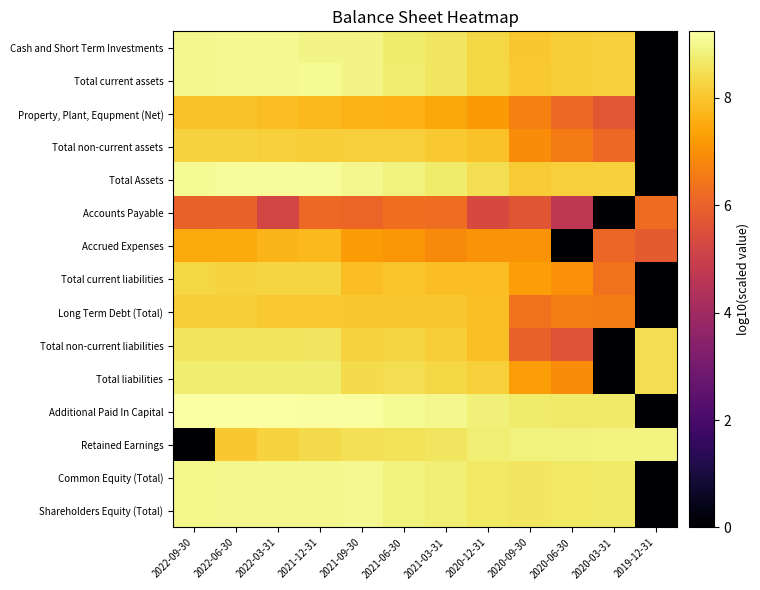

At 2022-03-31, list the series in order from largest to smallest.

Additional Paid In Capital, Total Assets, Total current assets, Cash and Short Term Investments, Common Equity (Total), Shareholders Equity (Total), Total liabilities, Total non-current liabilities, Total current liabilities, Retained Earnings, Total non-current assets, Long Term Debt (Total), Property, Plant, Equpment (Net), Accrued Expenses, Accounts Payable